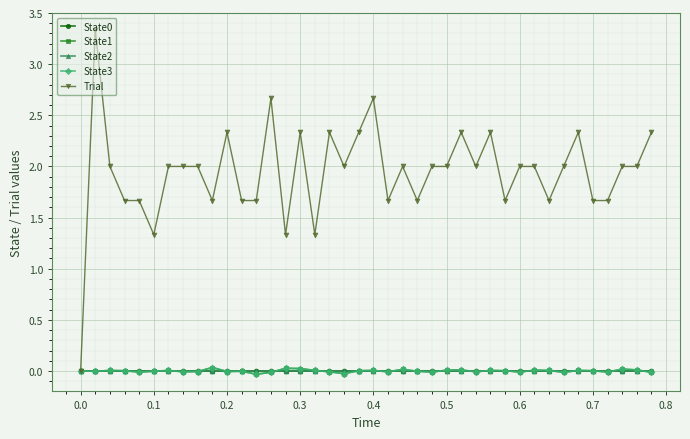

What is the maximum value for Trial?

3.3